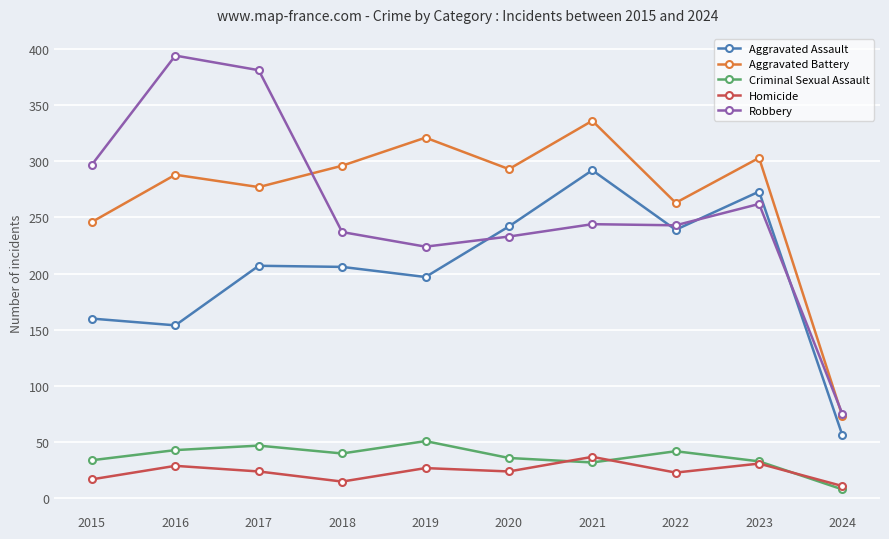

Is it true that Criminal Sexual Assault equals 47 at 2017?

True